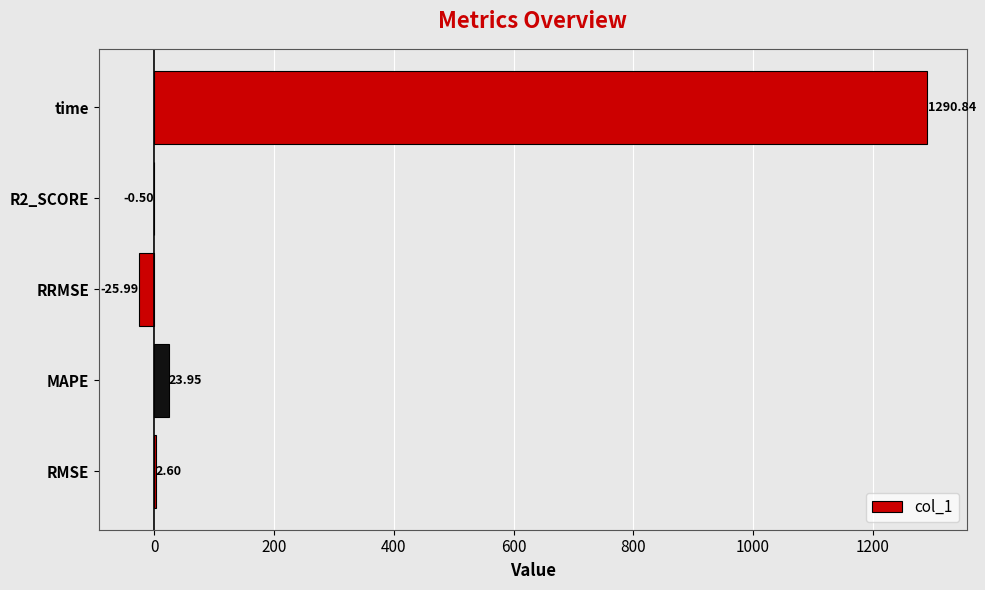

Where is the data nearest to the value 632?

MAPE